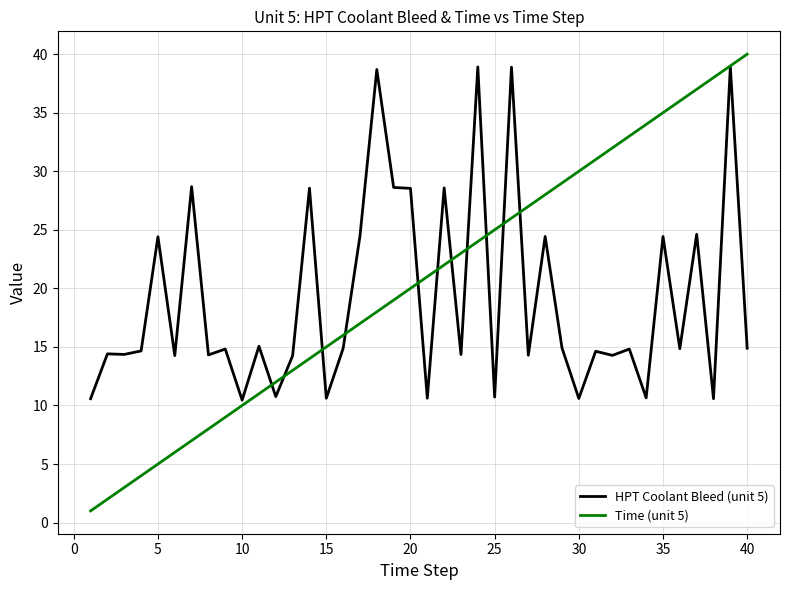

What is the average value of the Time (unit 5) series?

20.5